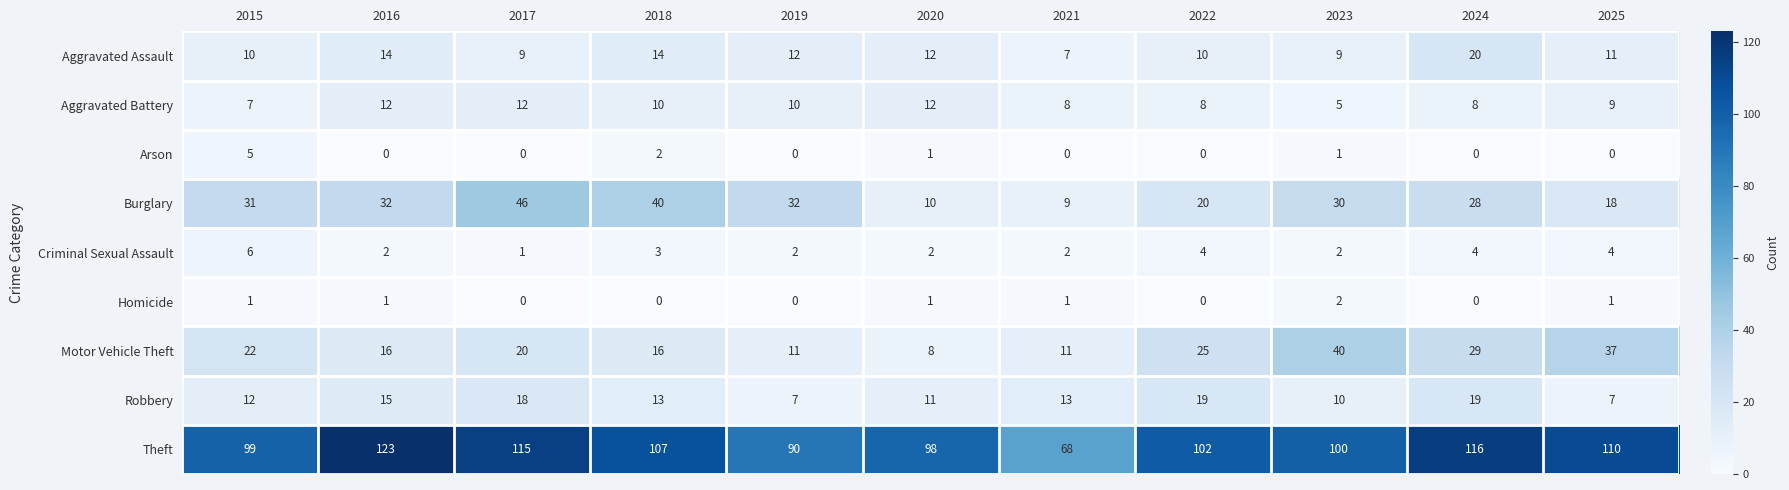

Is it true that Theft equals 112 at 2021?

False